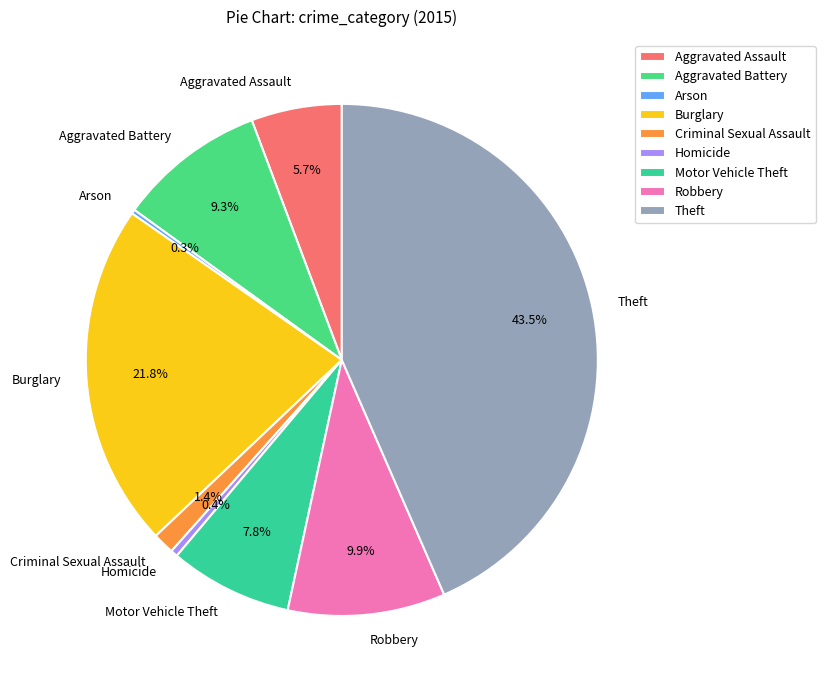

To the nearest percent, what is the average slice percentage?

11%